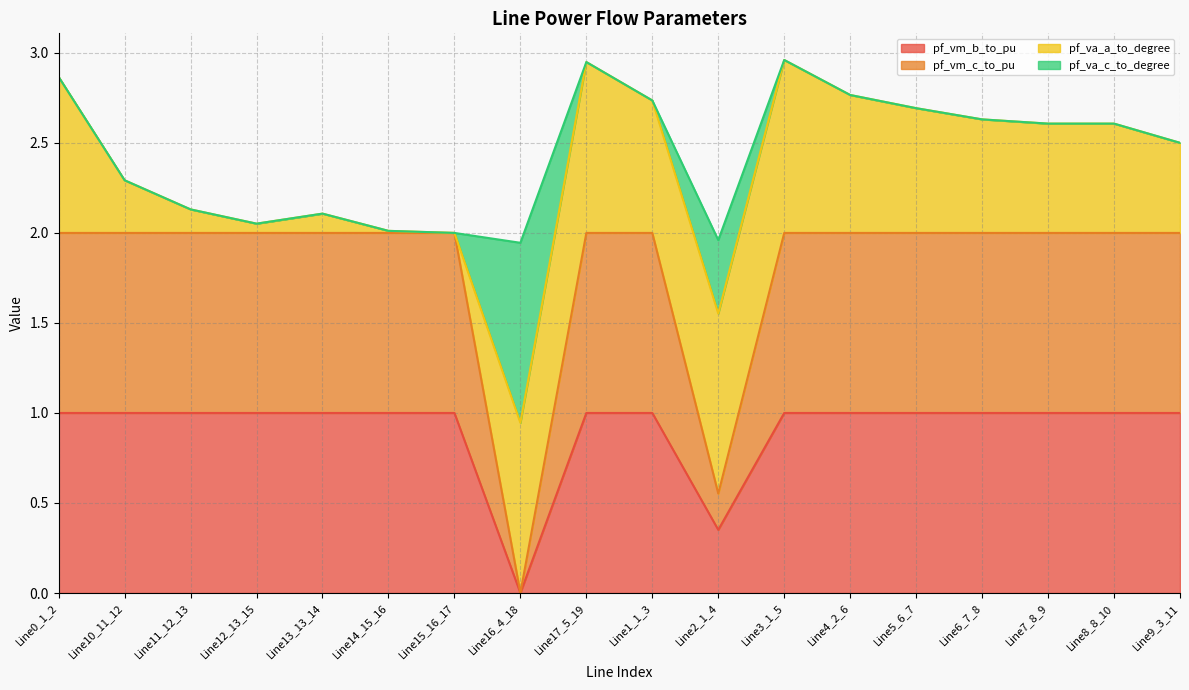

Where is the first local minimum for pf_vm_c_to_pu?

Line13_13_14